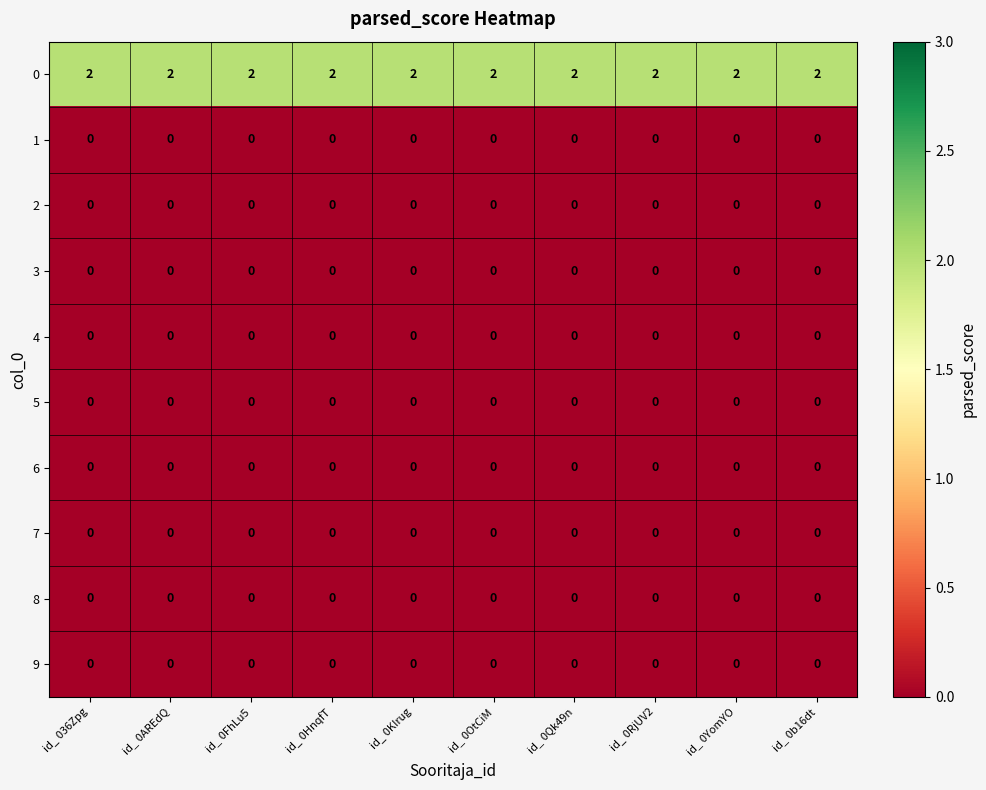

True or false: 2 has a value of 0 at id_ 0RjUV2.

True